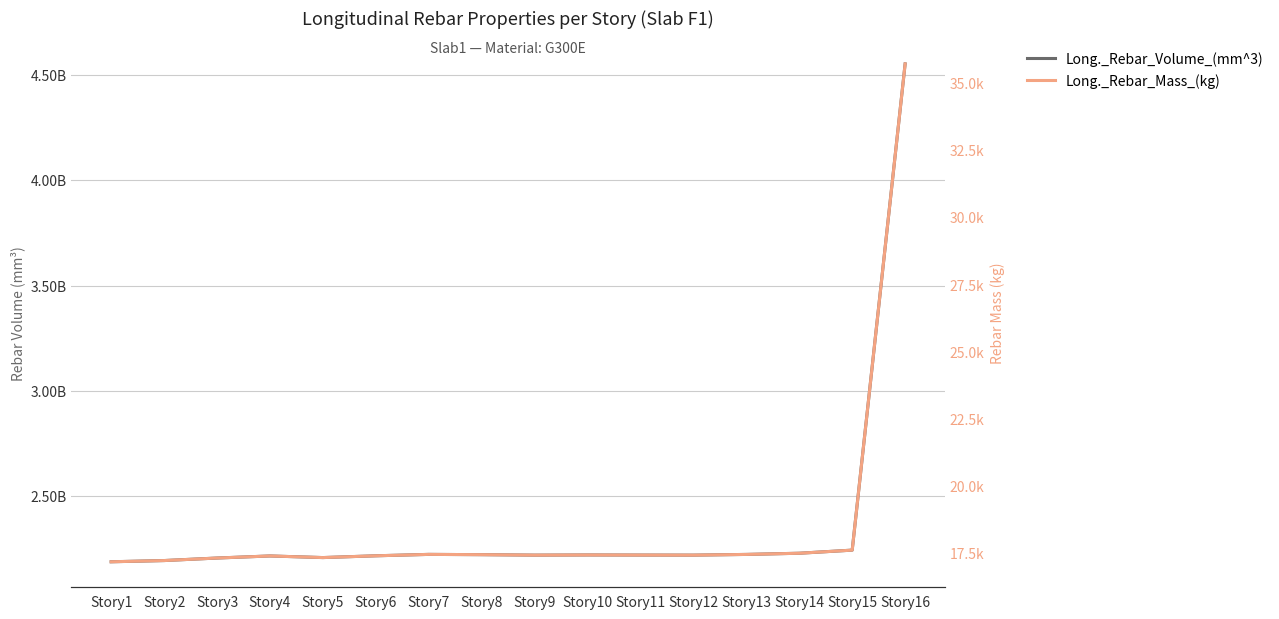

What is the value of the Long._Rebar_Volume_(mm^3) point at the 12th from the left?

2221209736.7